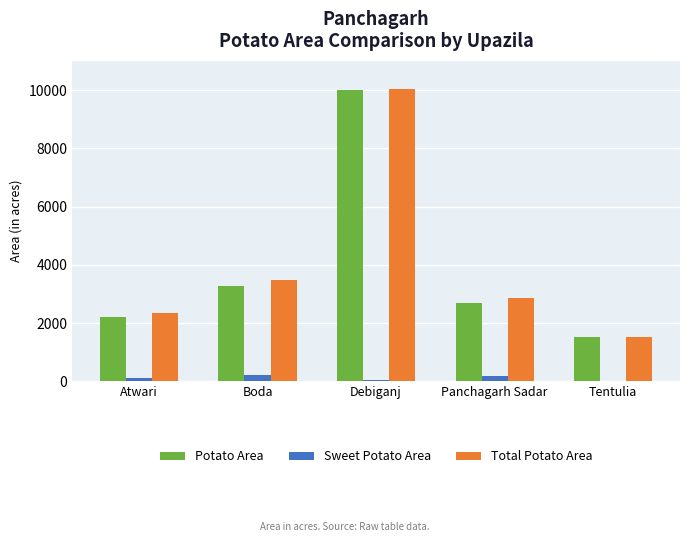

What is the greatest value displayed?

10045